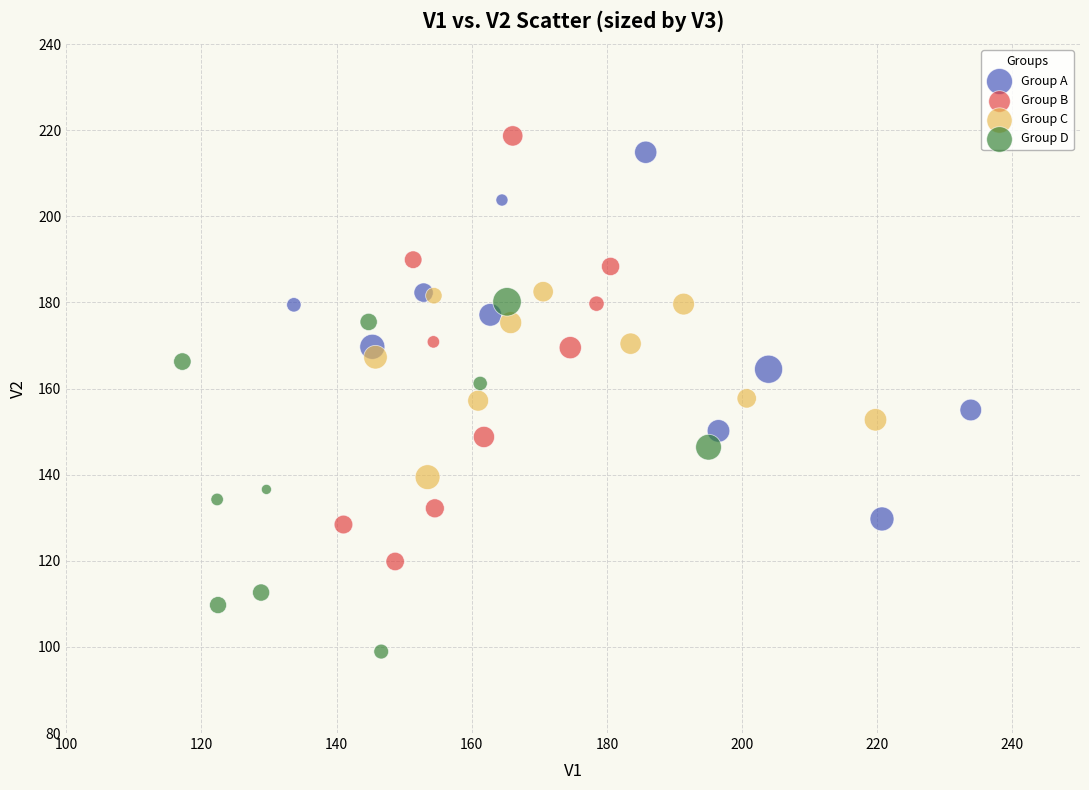

Which series reaches the minimum Y coordinate?

Group D